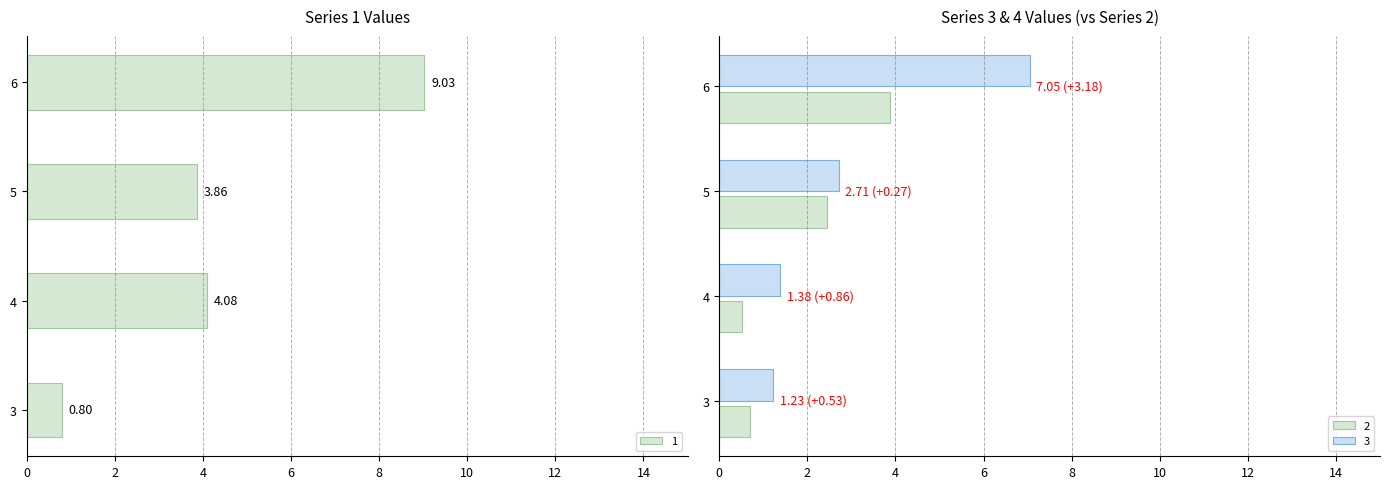

What is the average value of the 1 series?

4.4